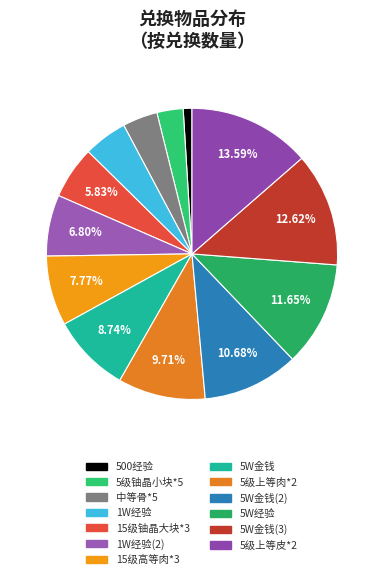

Count the number of slices in the pie.

13